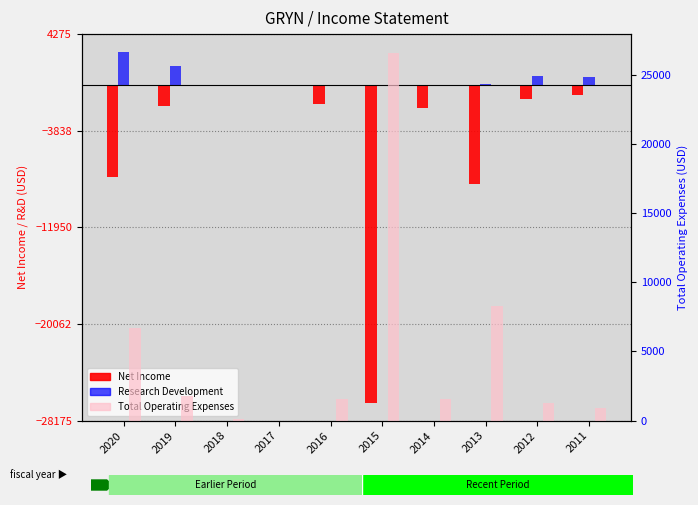

What is the sum of the Research Development values at 2014 and 2011?

700